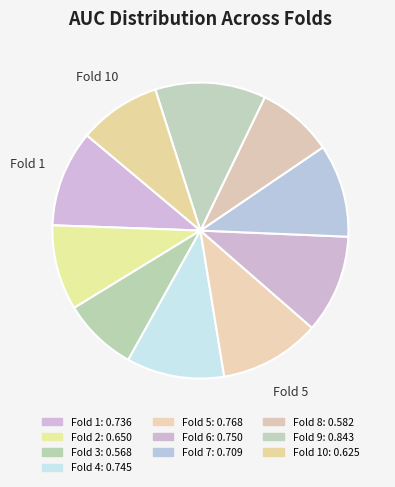

Is there any slice that represents more than half of the pie?

No